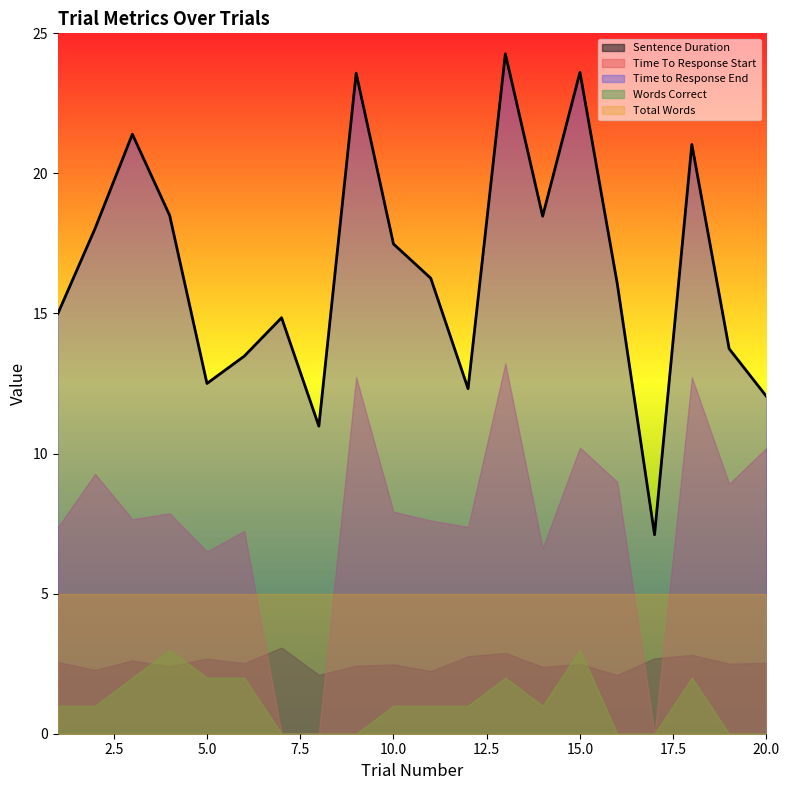

True or false: Total Words and Time to Response End intersect in this chart.

False